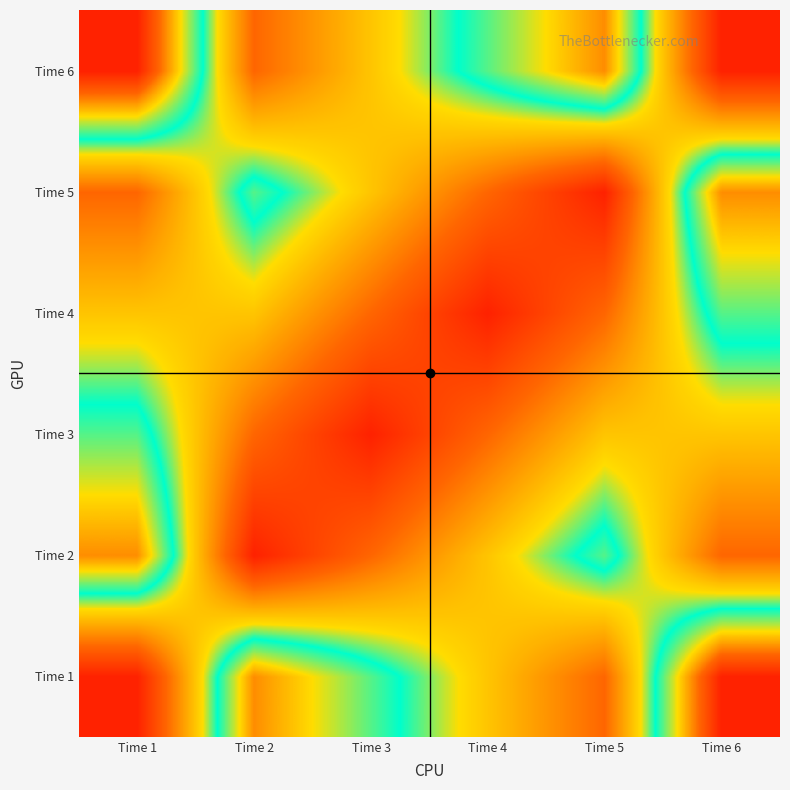

Reading left to right, extract all data points from this chart.

Time 1: Time 1=0	Time 2=4	Time 3=3	Time 4=2	Time 5=1	Time 6=5
Time 2: Time 1=4	Time 2=0	Time 3=1	Time 4=2	Time 5=3	Time 6=1
Time 3: Time 1=3	Time 2=1	Time 3=0	Time 4=1	Time 5=2	Time 6=2
Time 4: Time 1=2	Time 2=2	Time 3=1	Time 4=0	Time 5=1	Time 6=3
Time 5: Time 1=1	Time 2=3	Time 3=2	Time 4=1	Time 5=0	Time 6=4
Time 6: Time 1=5	Time 2=1	Time 3=2	Time 4=3	Time 5=4	Time 6=0